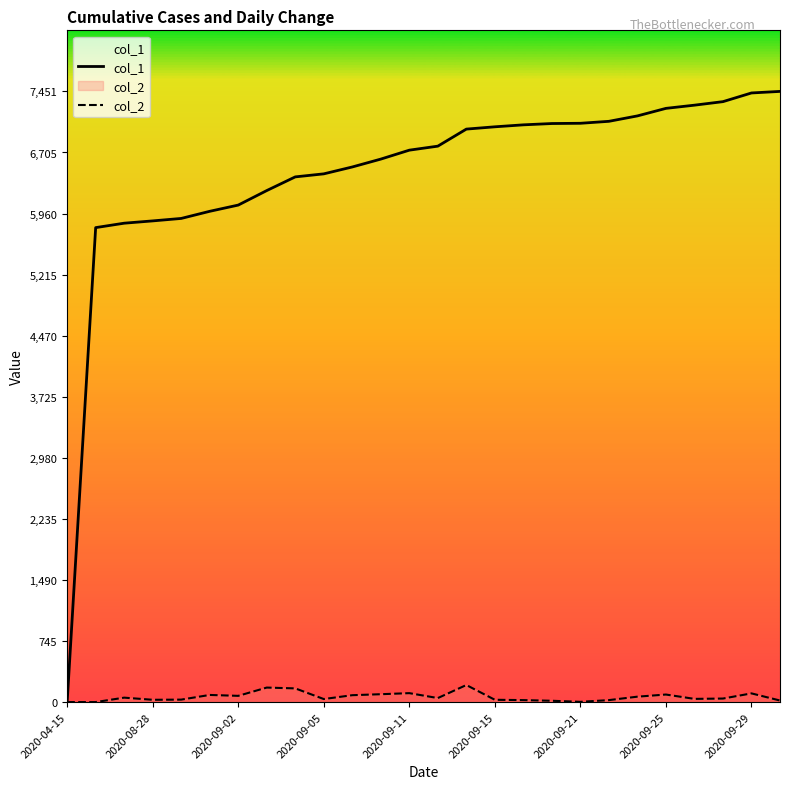

Which series has the largest total across all categories?

col_1